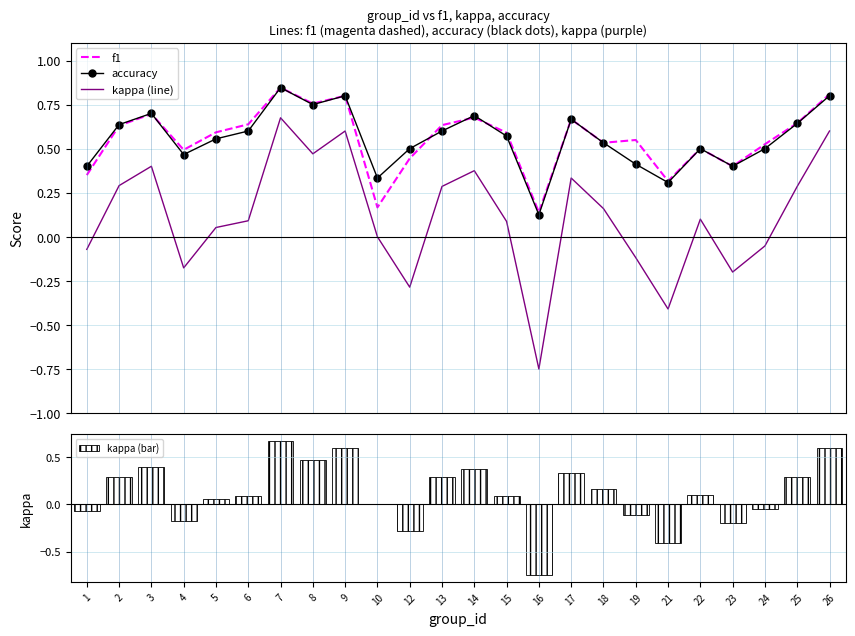

List the series in order of their peak value, highest first.

f1, accuracy, kappa (line), kappa (bar)